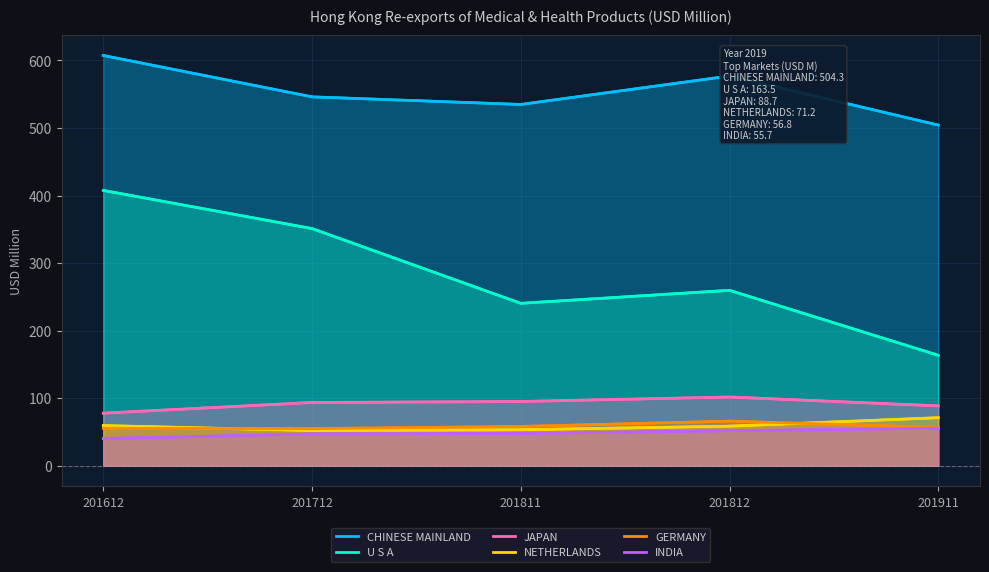

What is the difference between the maximum and minimum values in the CHINESE MAINLAND series?

103.0